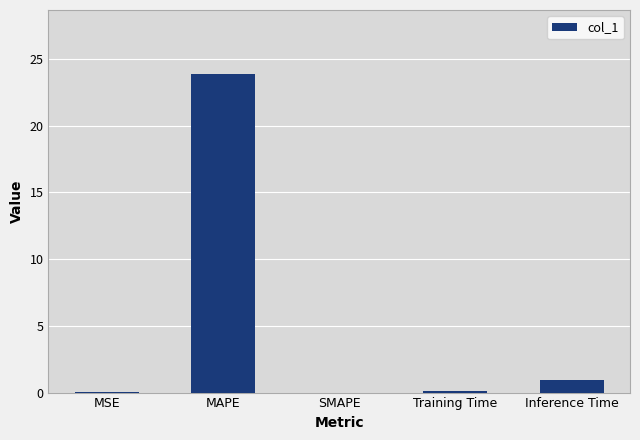

What is the approximate value at MAPE?

23.9